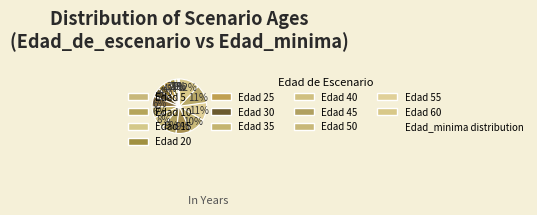

Which slice is the smallest?

5